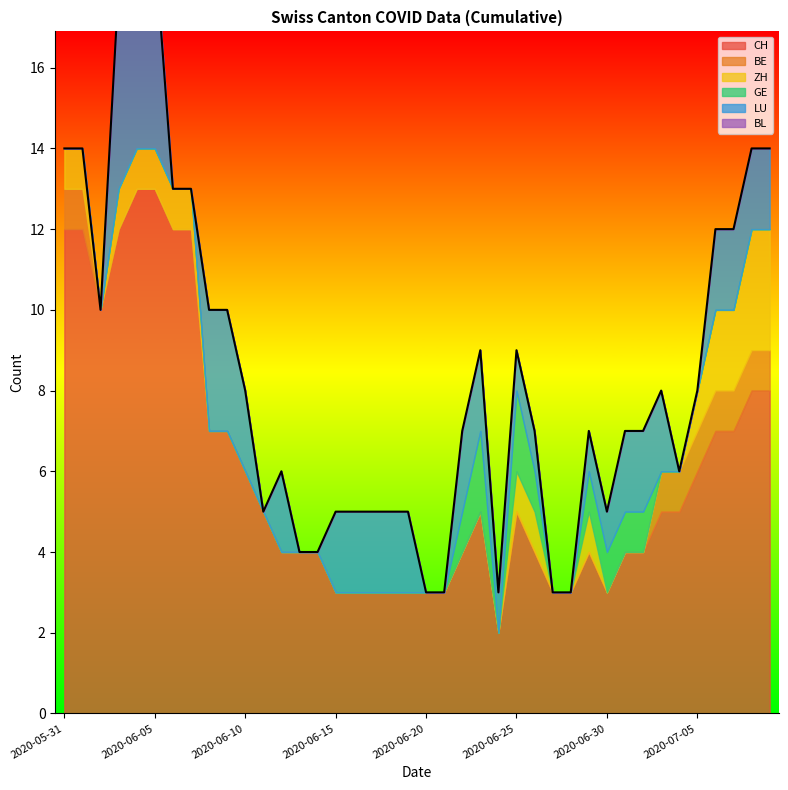

True or false: GE and CH intersect in this chart.

False